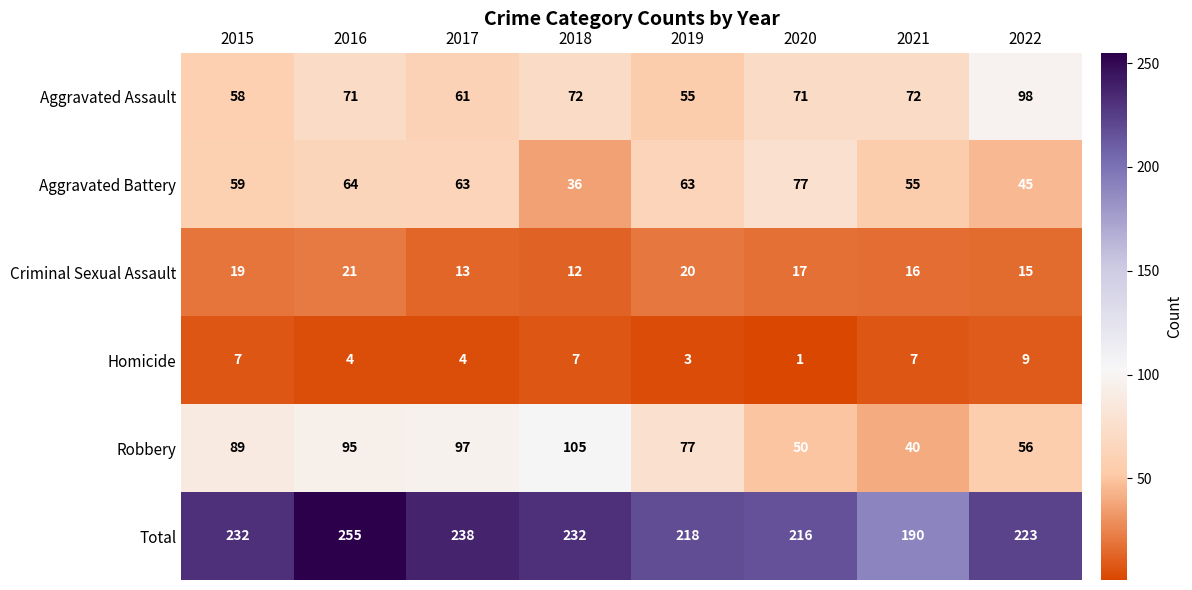

What is the average value of the Criminal Sexual Assault series?

17